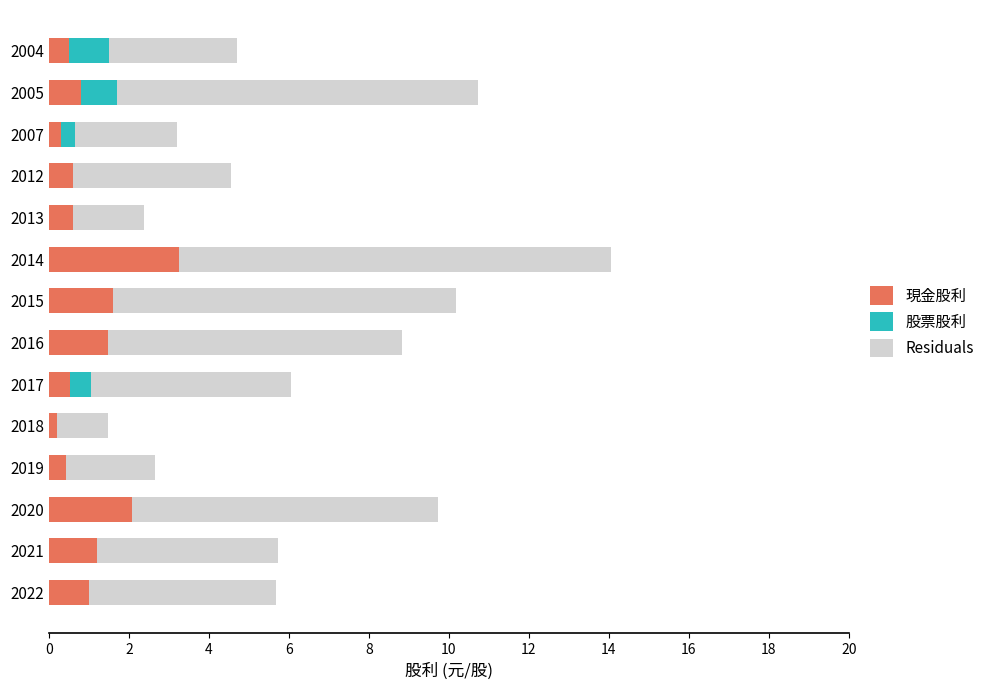

What are all the series names shown in the legend?

現金股利, 股票股利, Residuals